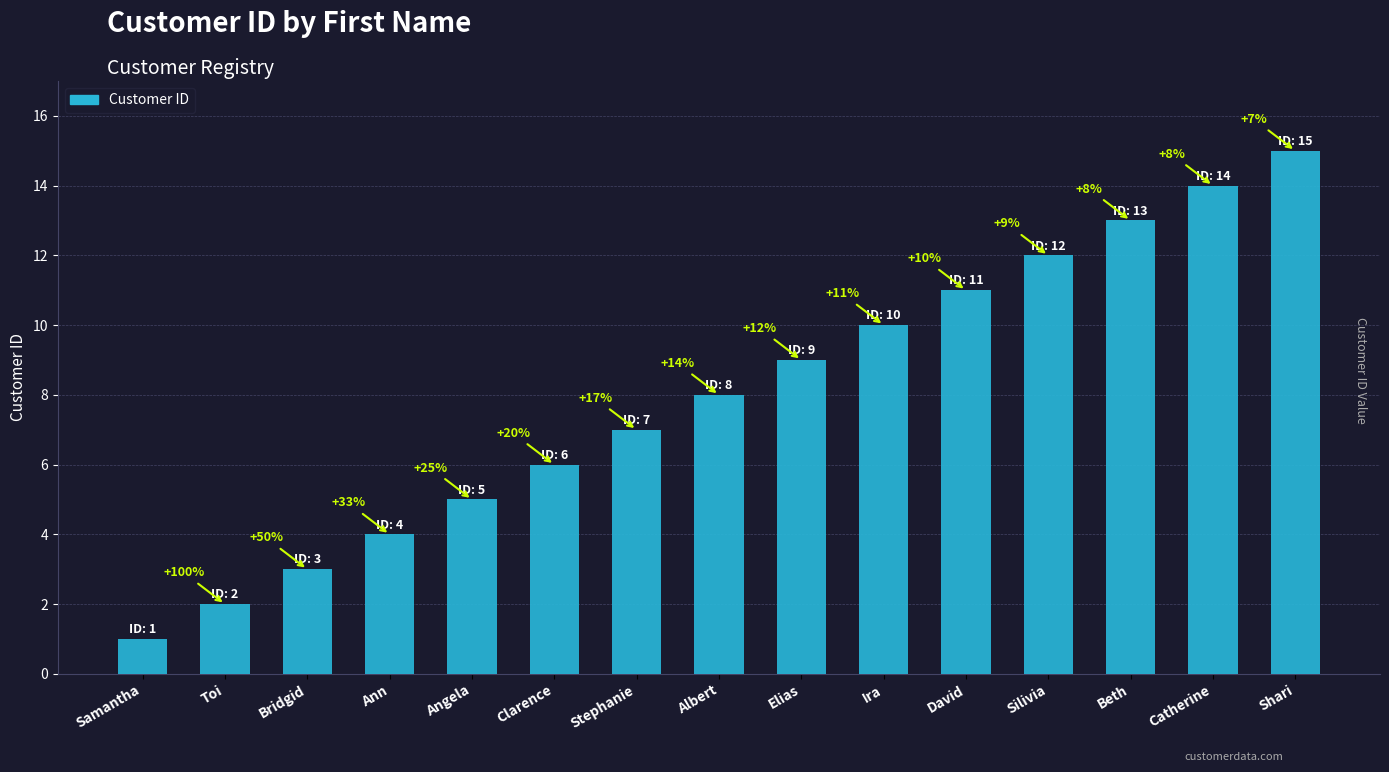

What is the difference between the second highest and second lowest values?

12